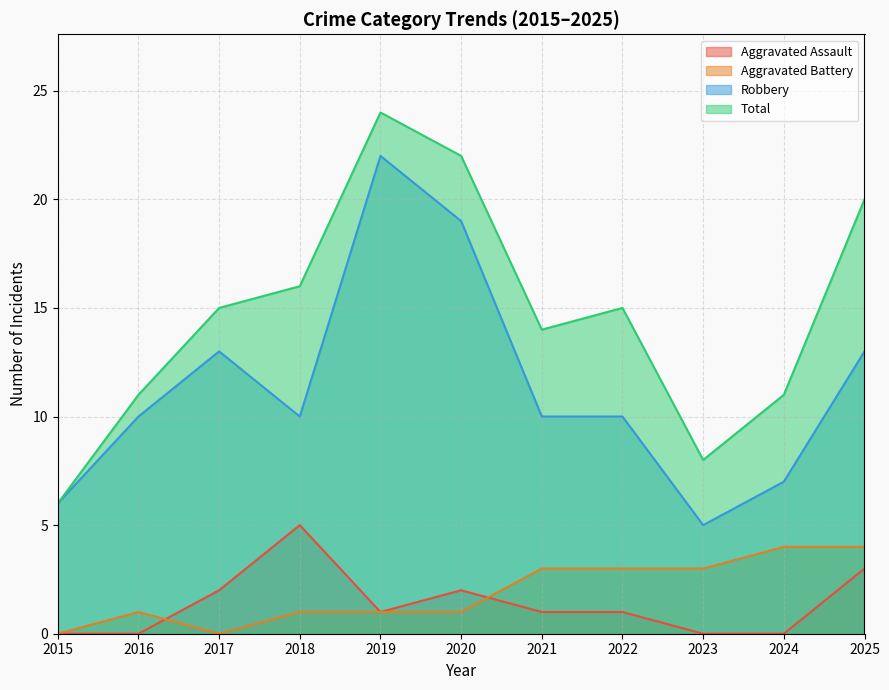

At which category does Aggravated Assault reach its first local peak?

2018